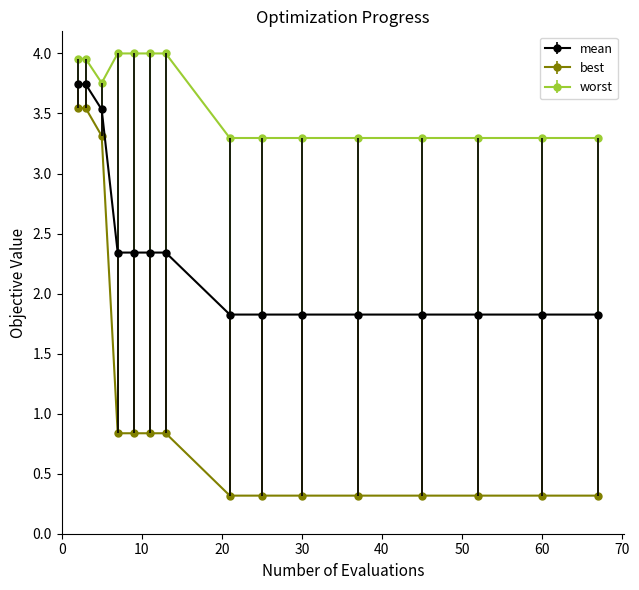

At how many categories does at least one series exceed 2?

15